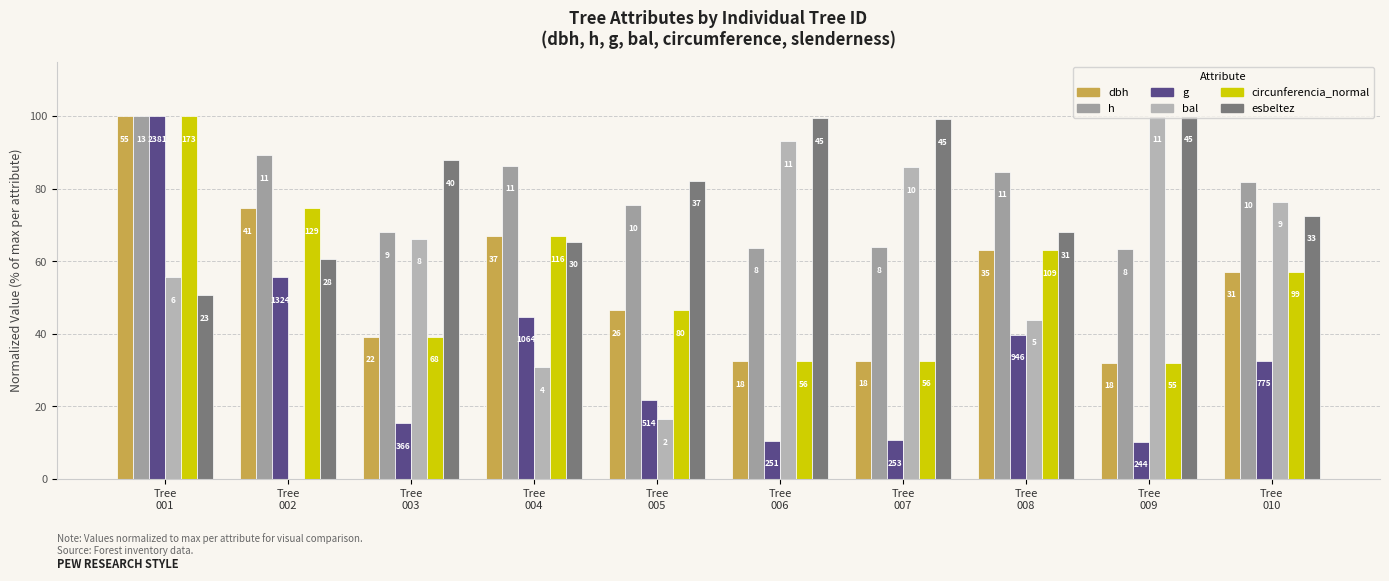

Is the value of esbeltez at Tree
006 greater than the value of circunferencia_normal at Tree
010?

Yes